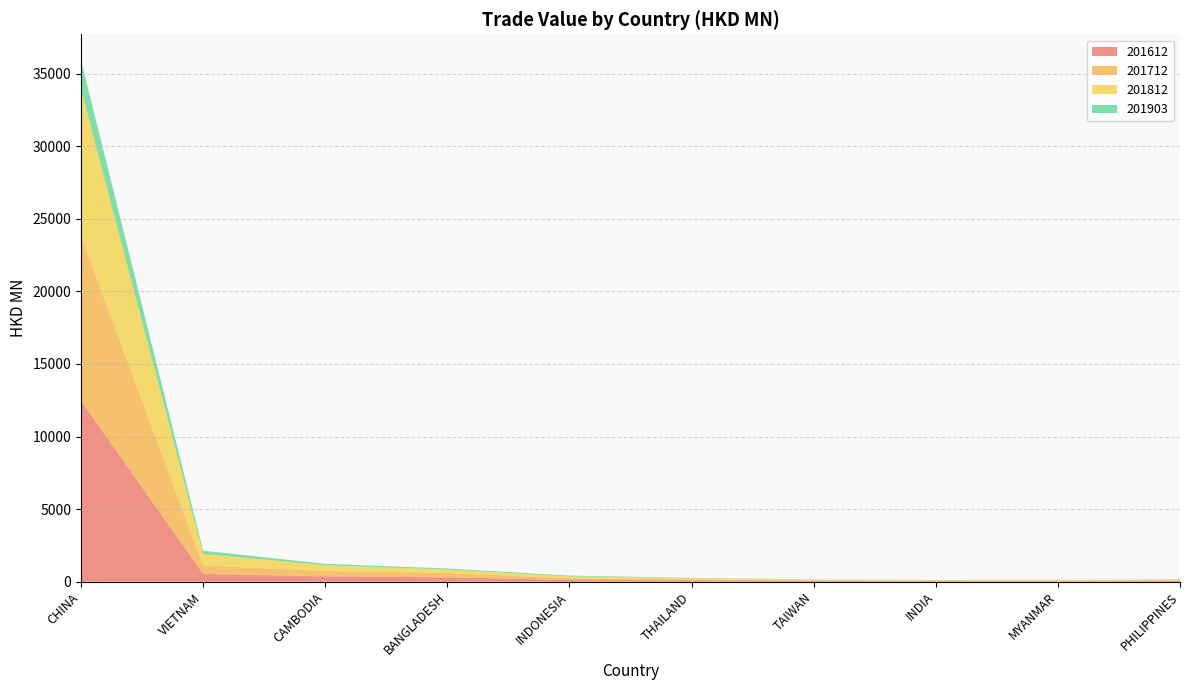

Reading left to right, what are all the values shown in this chart?

201612: CHINA=12452.0	VIETNAM=534.9	CAMBODIA=365.5	BANGLADESH=301.6	INDONESIA=120.8	THAILAND=91.5	TAIWAN=47.3	INDIA=43.2	MYANMAR=31.0	PHILIPPINES=46.3
201712: CHINA=11350.6	VIETNAM=580.3	CAMBODIA=377.4	BANGLADESH=293.7	INDONESIA=108.3	THAILAND=74.4	TAIWAN=49.4	INDIA=29.2	MYANMAR=31.6	PHILIPPINES=54.0
201812: CHINA=10132.7	VIETNAM=799.1	CAMBODIA=393.0	BANGLADESH=242.0	INDONESIA=137.1	THAILAND=82.9	TAIWAN=39.5	INDIA=31.6	MYANMAR=51.9	PHILIPPINES=54.0
201903: CHINA=1982.8	VIETNAM=220.3	CAMBODIA=95.2	BANGLADESH=73.6	INDONESIA=55.2	THAILAND=18.9	TAIWAN=17.4	INDIA=15.4	MYANMAR=15.2	PHILIPPINES=14.1